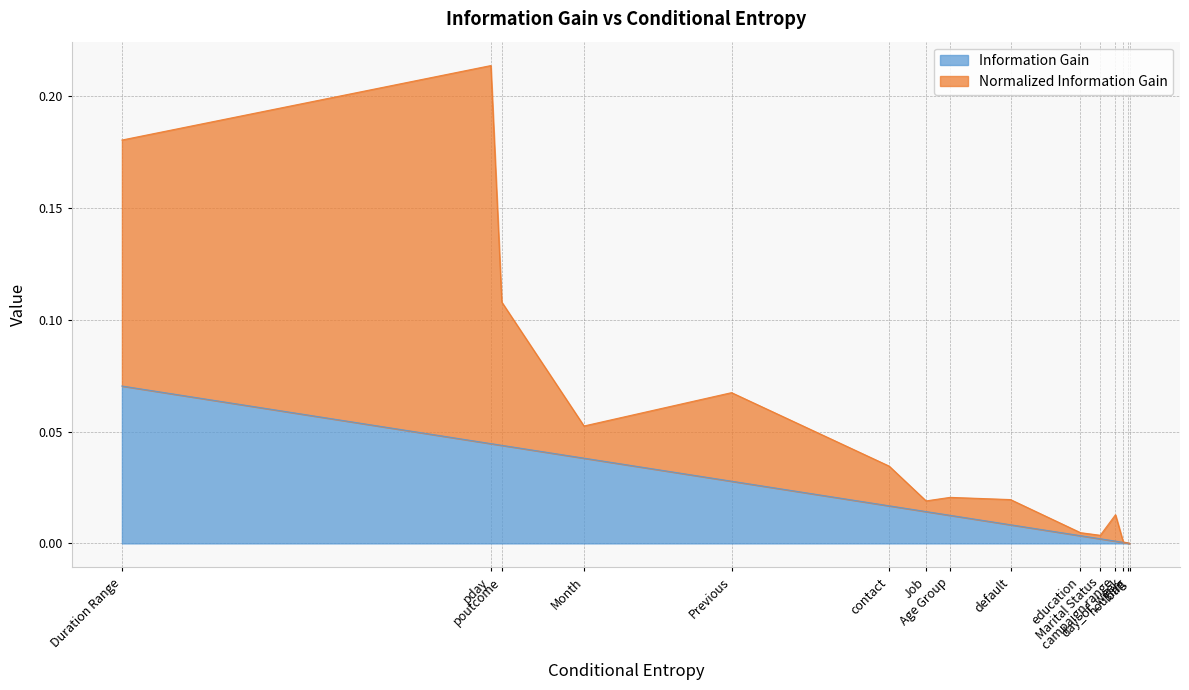

What are all the series names shown in the legend?

Information Gain, Normalized Information Gain